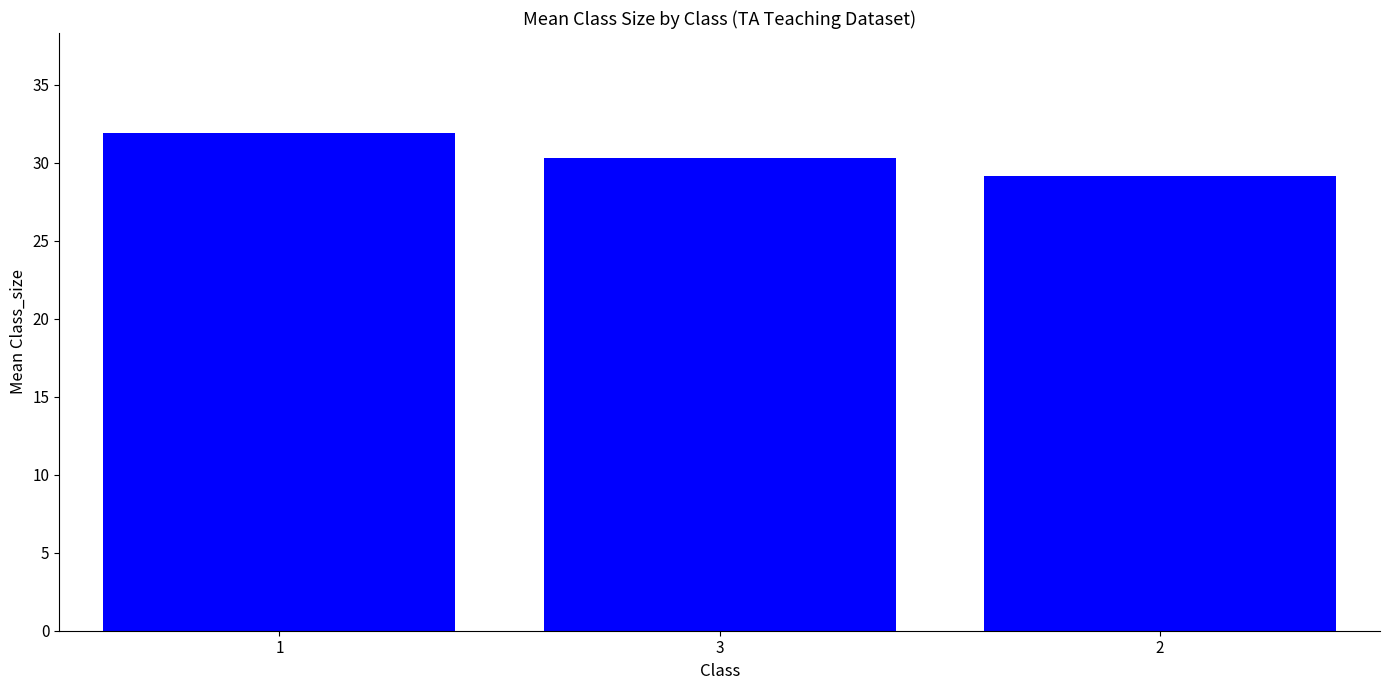

Rank the categories by value from lowest to highest.

2, 3, 1